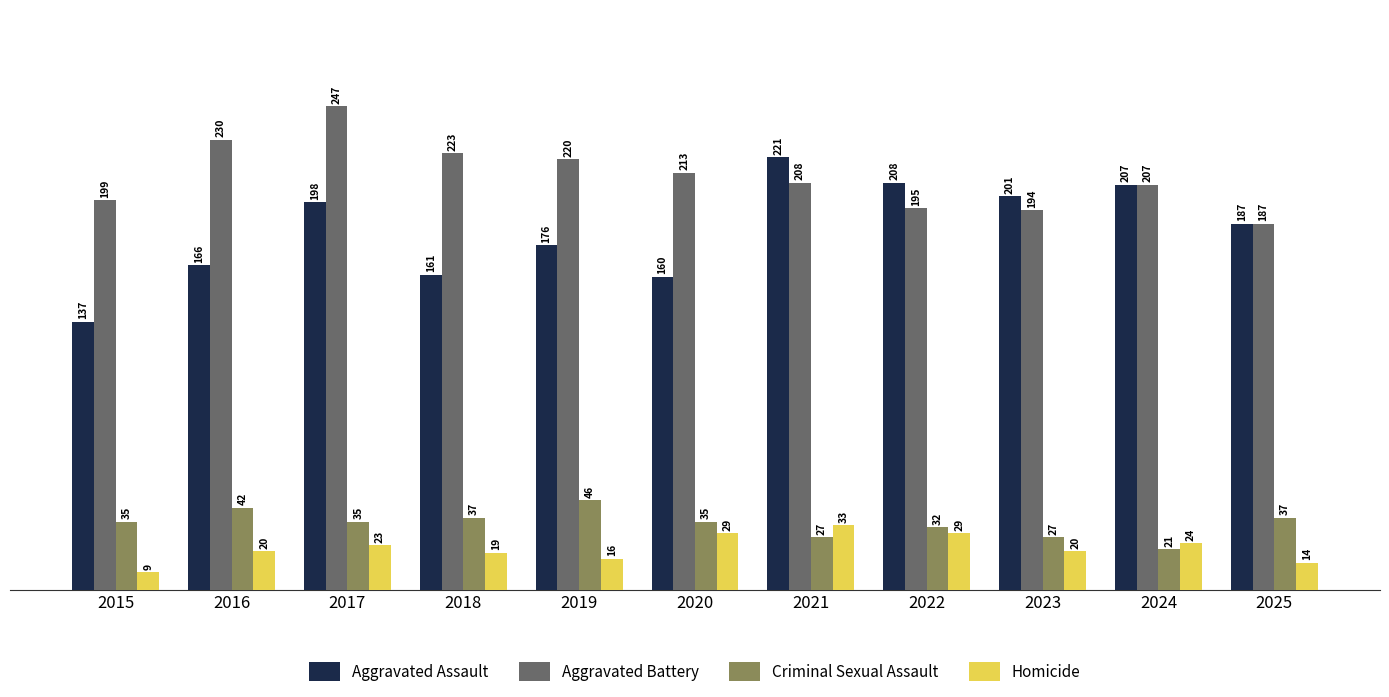

Which category has the lowest value across all series?

2015